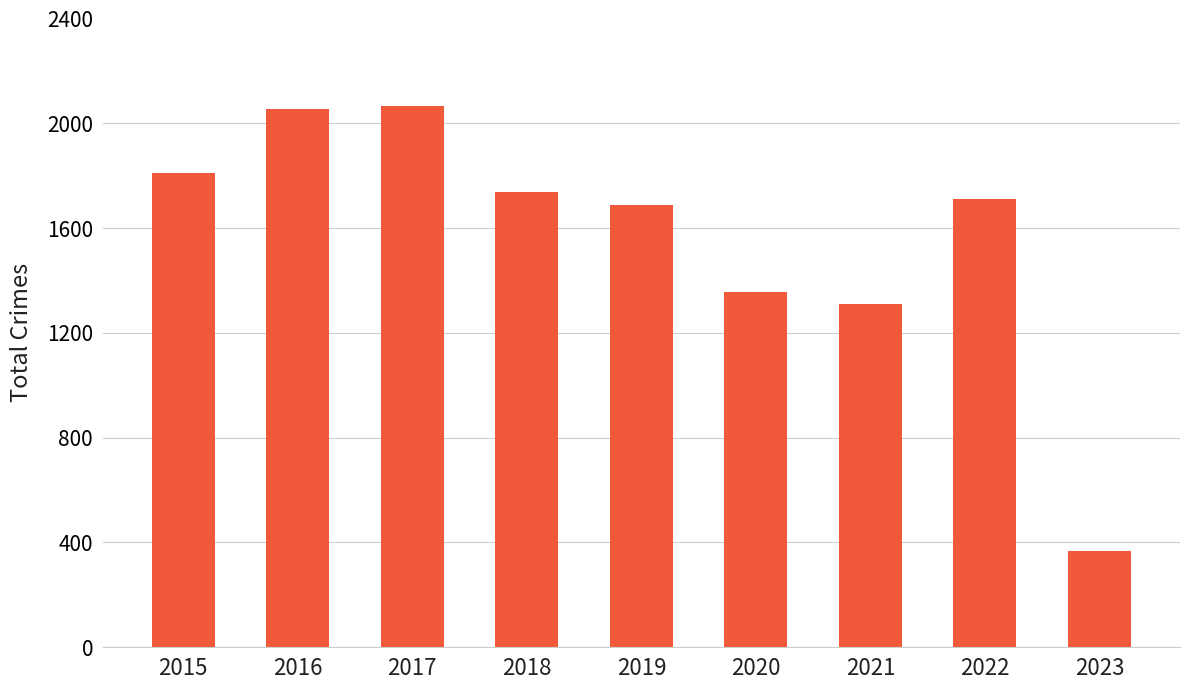

The chart shows a value of 513 at 2020. True or false?

False